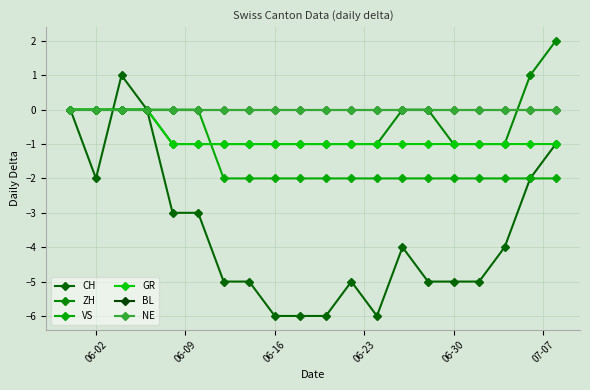

Is this an area chart (filled region under the line)?

No